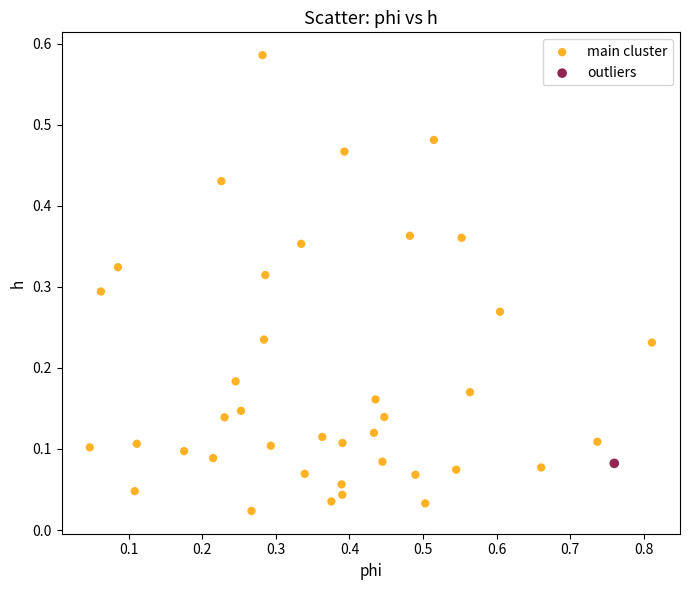

What are all the series names shown in the legend?

main cluster, outliers